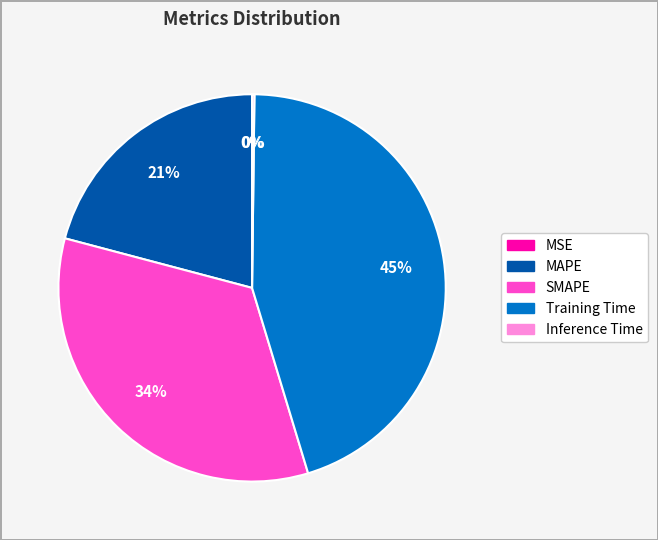

To the nearest percent, what portion does SMAPE represent?

34%